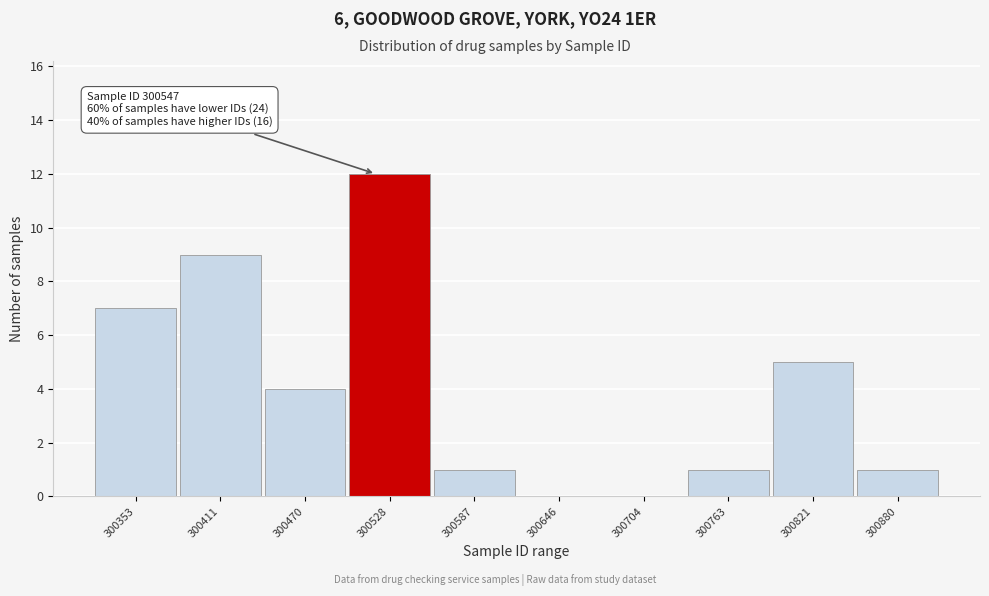

Reading right to left, transcribe all the data shown in this chart.

300880=1	300821=5	300763=1	300704=0	300646=0	300587=1	300528=12	300470=4	300411=9	300353=7